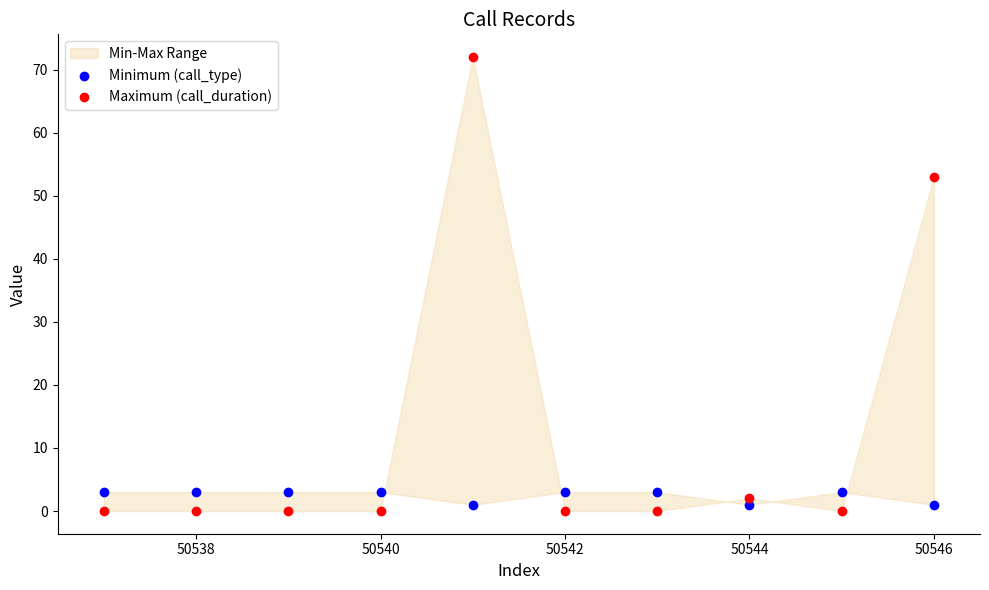

Across all data points, what is the range of X values (max minus min)?

9